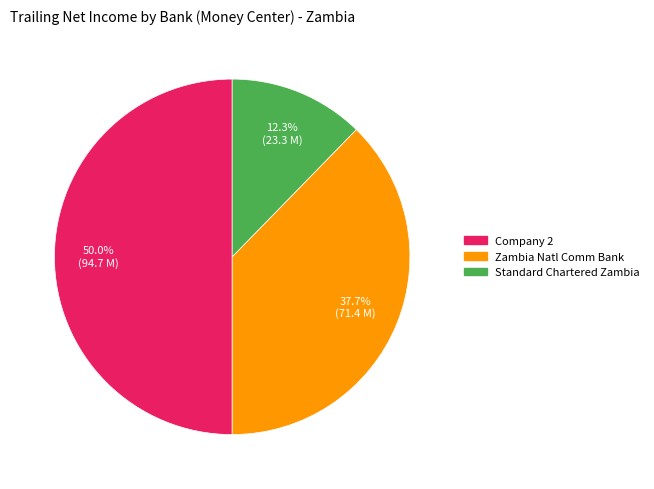

Count the number of slices in the pie.

3